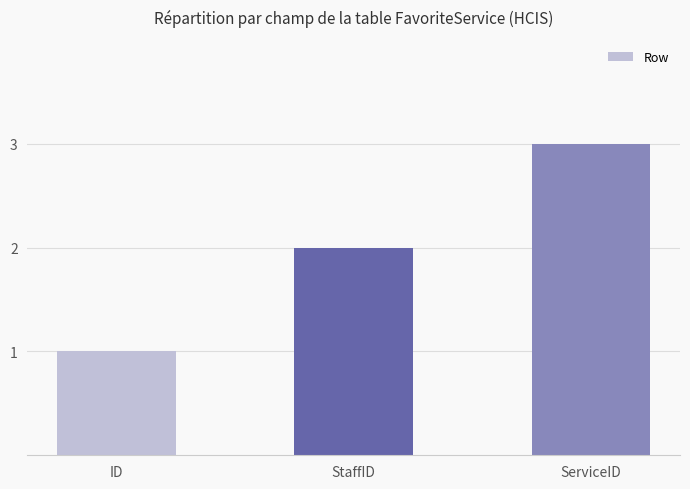

What is the difference between the maximum and minimum values?

2